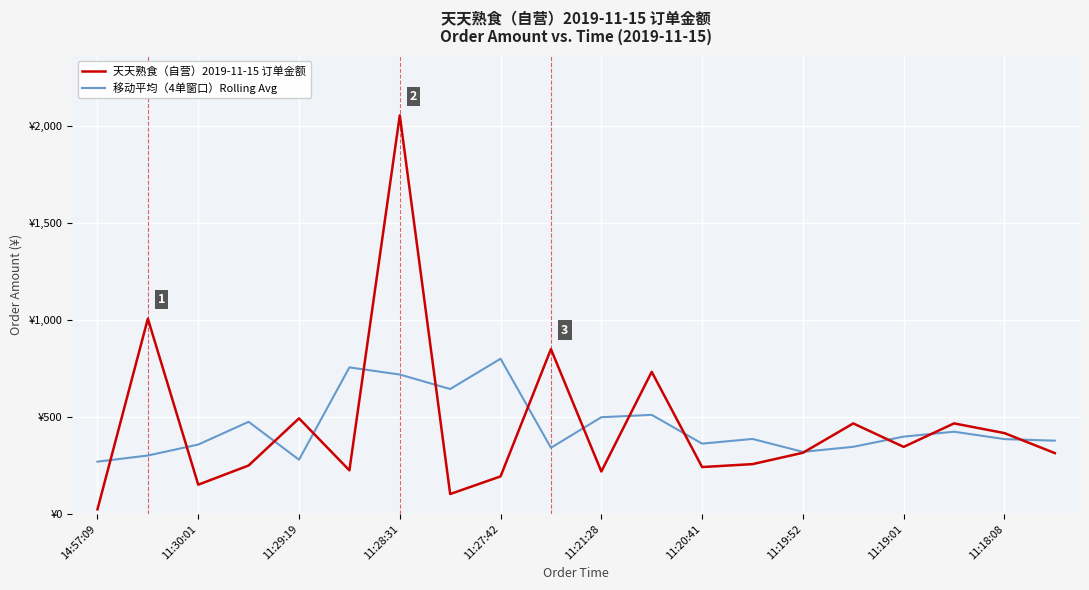

True or false: 移动平均（4单窗口）Rolling Avg has more than 1 interior local peaks.

True